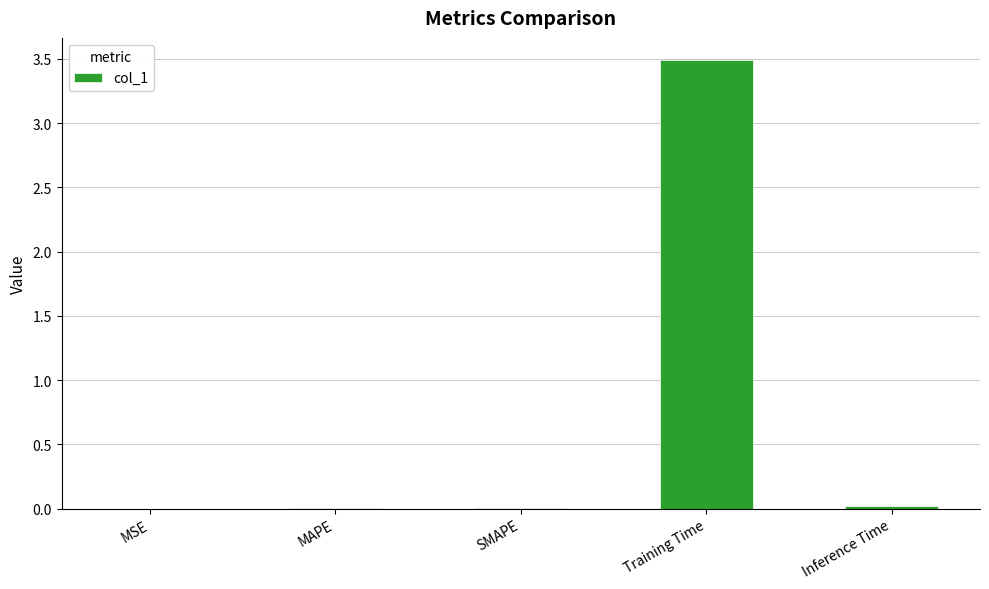

Which has a higher value, Inference Time or Training Time?

Training Time